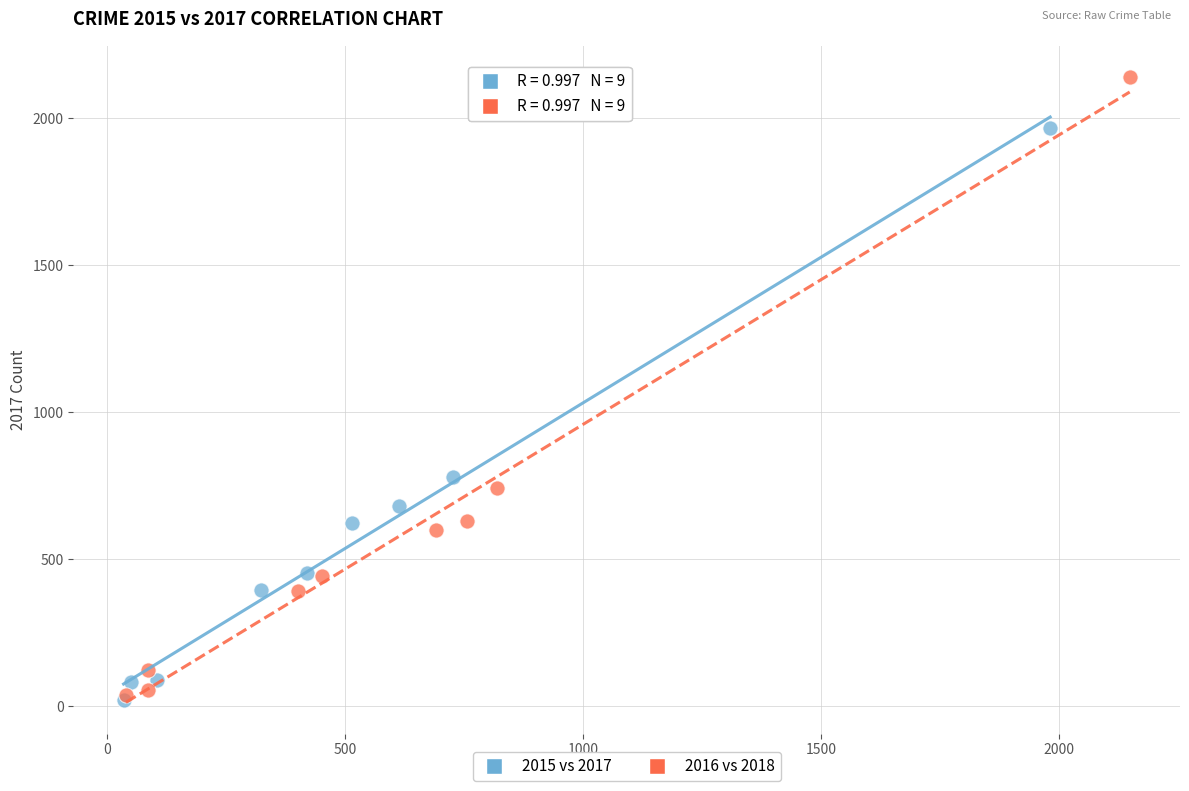

Which series contains the highest Y value?

2016 vs 2018